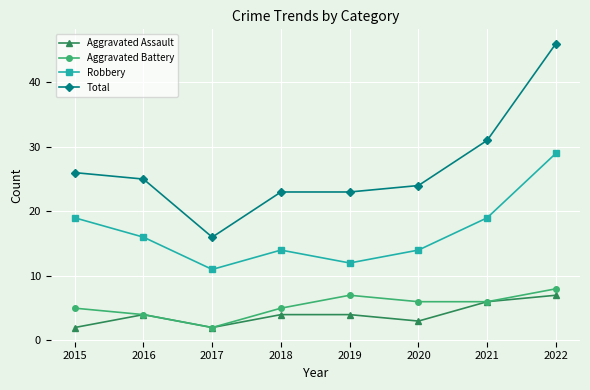

Rank the series at 2019 from lowest to highest value.

Aggravated Assault, Aggravated Battery, Robbery, Total